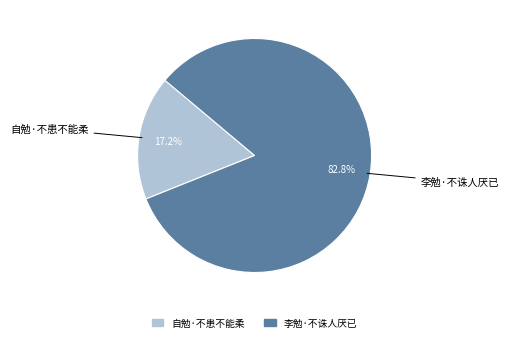

Combined, do 自勉·不患不能柔 and 李勉·不诛人厌已 account for over 50%?

Yes